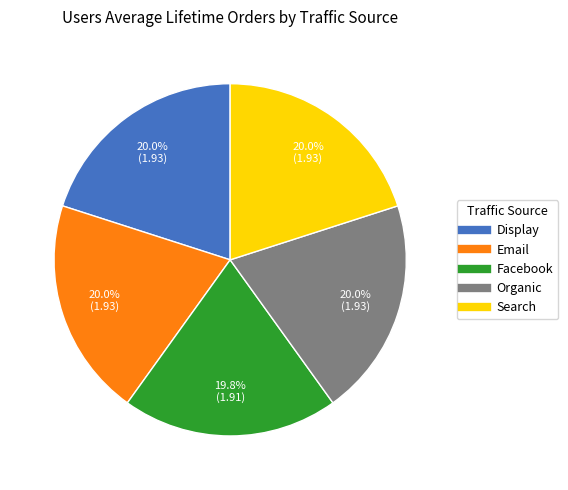

How many slices are in this pie chart?

5